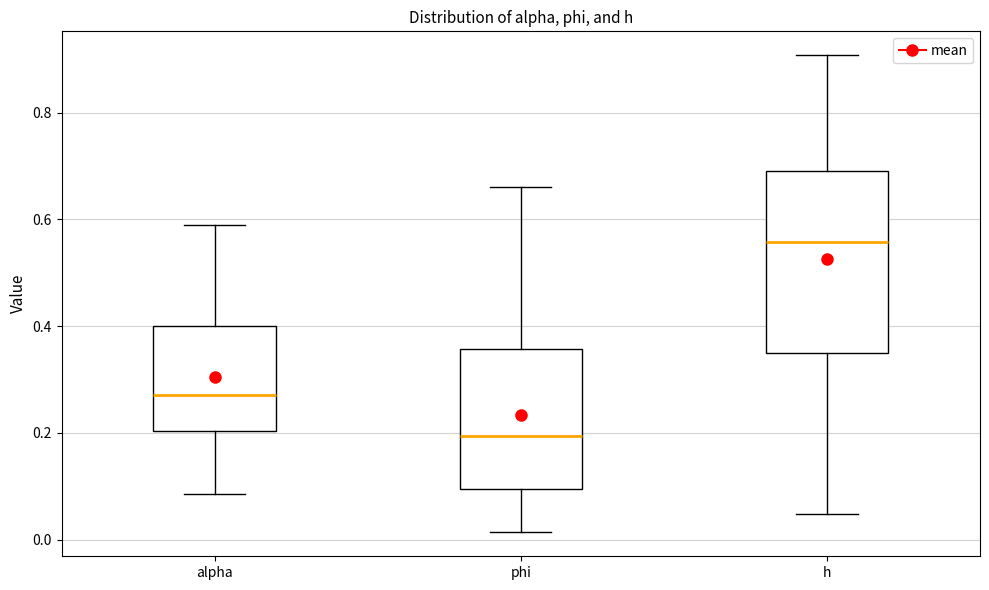

Reading left to right, transcribe this box plot: for each box, give where its median line is, the range the box spans, and where its two whiskers end, as read against the y-axis. The values are not printed on the chart, so give them approximately, as read against the axis.

alpha: median 0.28, box 0.20 to 0.40, whiskers 0.08 to 0.60
phi: median 0.20, box 0.10 to 0.36, whiskers 0.02 to 0.66
h: median 0.56, box 0.36 to 0.68, whiskers 0.04 to 0.90